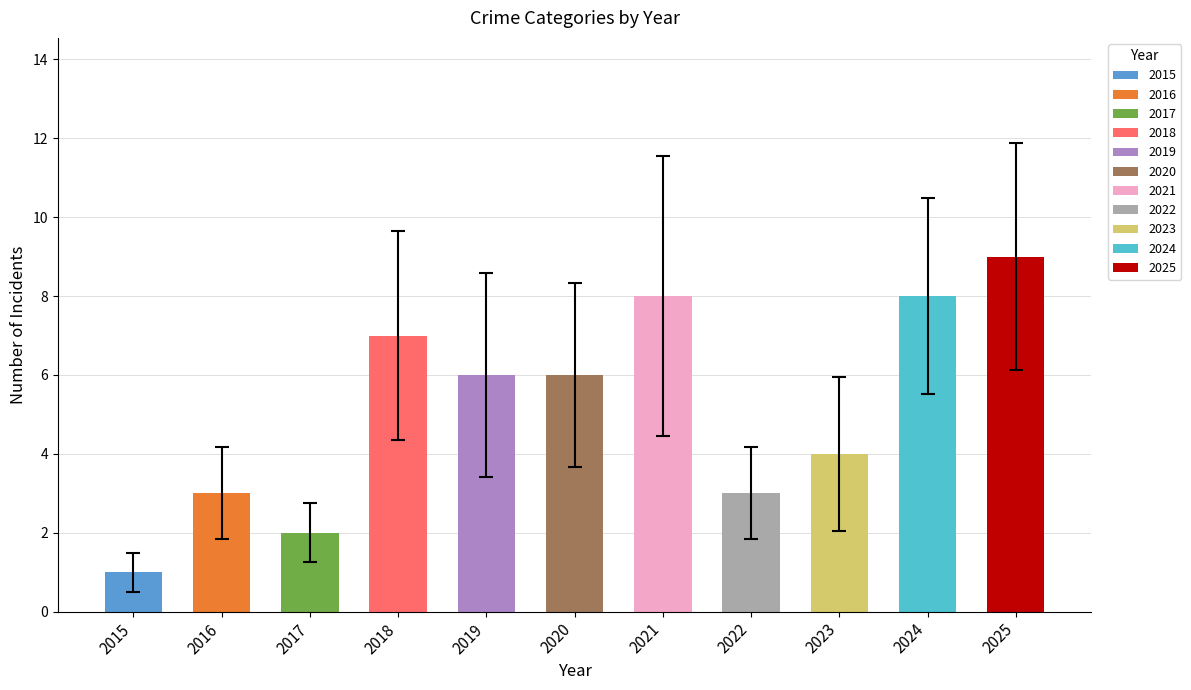

Which category has the highest value across all series?

2025